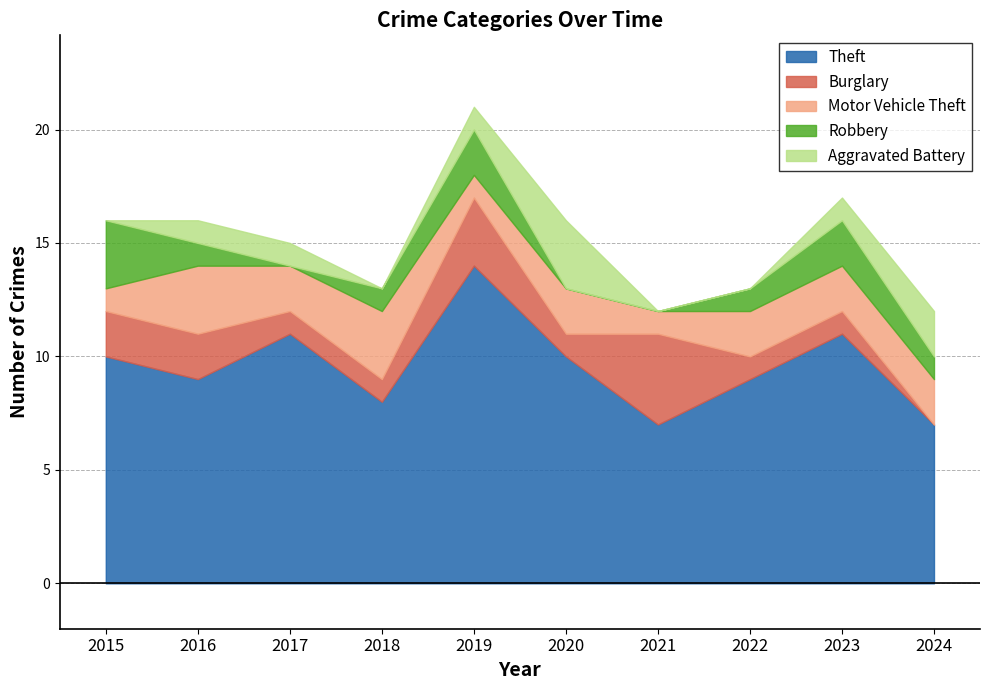

How many categories are shown in the chart?

10